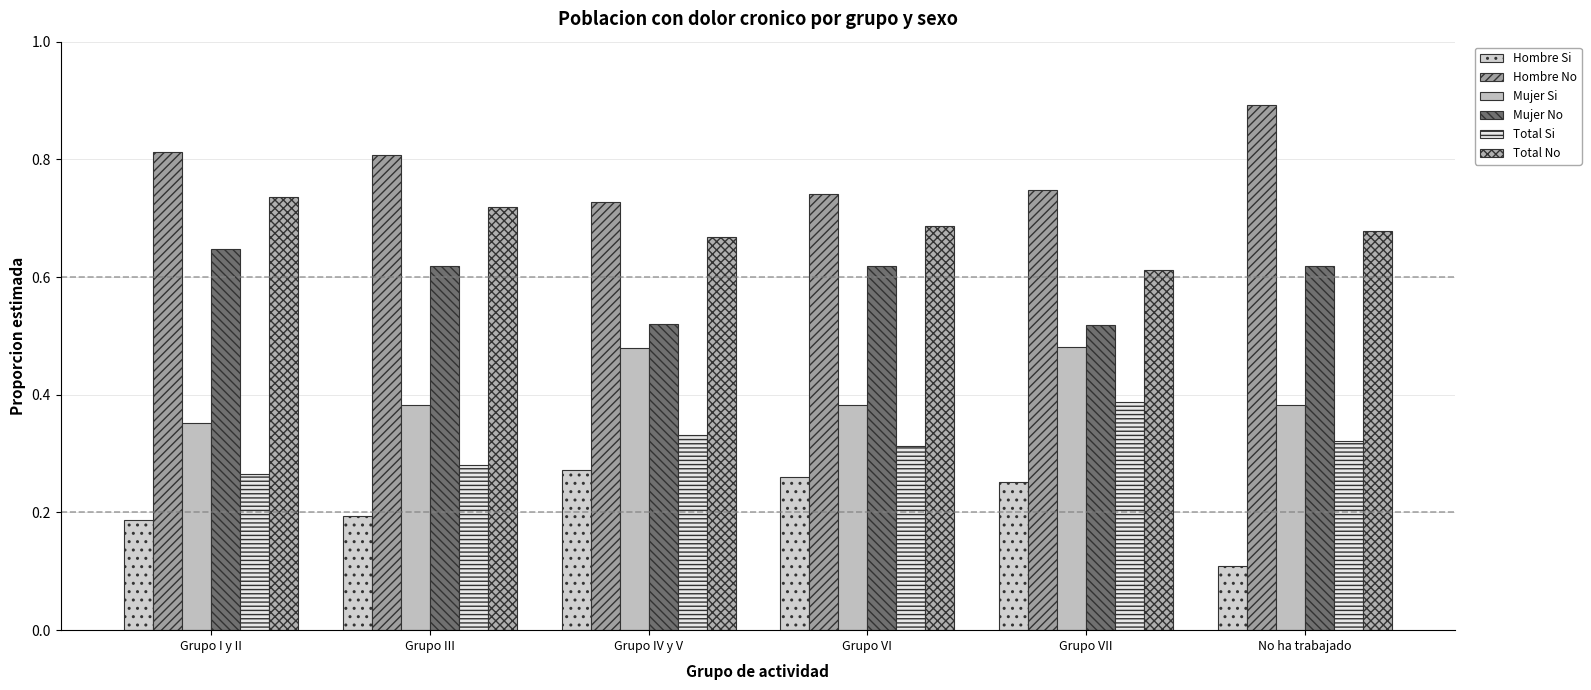

Rank the series at No ha trabajado from lowest to highest value.

Hombre Si, Total Si, Mujer Si, Mujer No, Total No, Hombre No